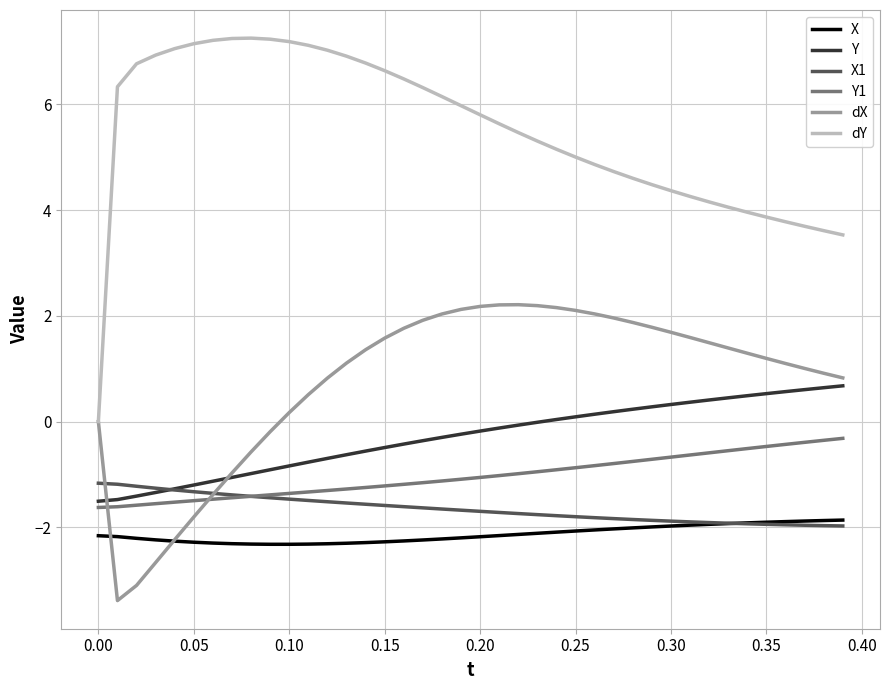

Does the chart display data point markers on the line(s)?

No